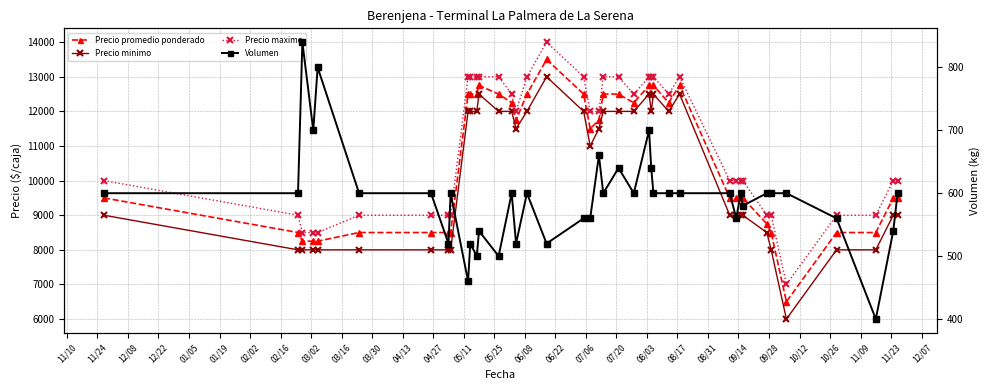

What is the difference between the highest and lowest values at 01/05?

7700